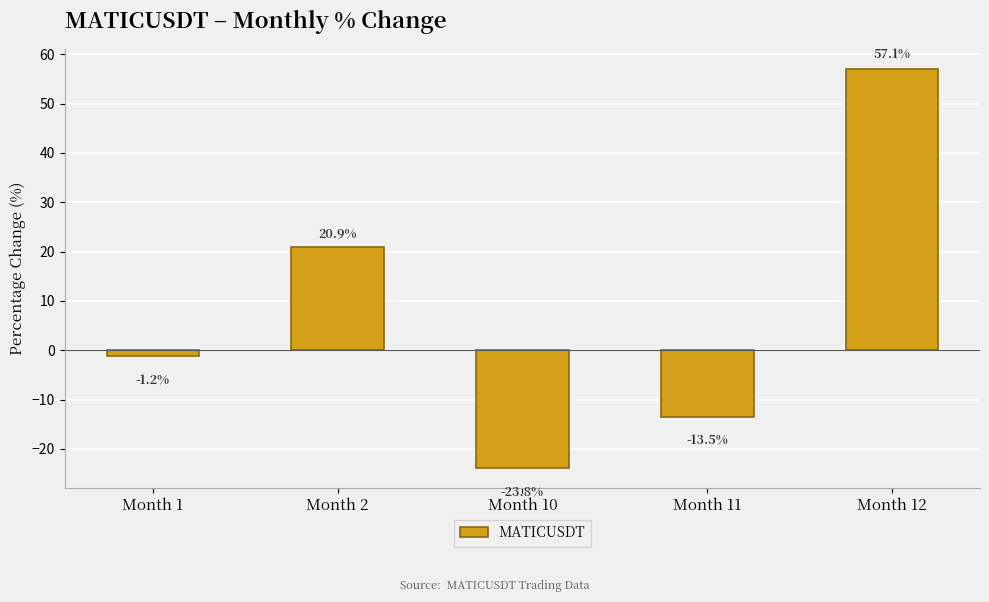

What is the change in value from Month 1 to Month 2?

+22.0